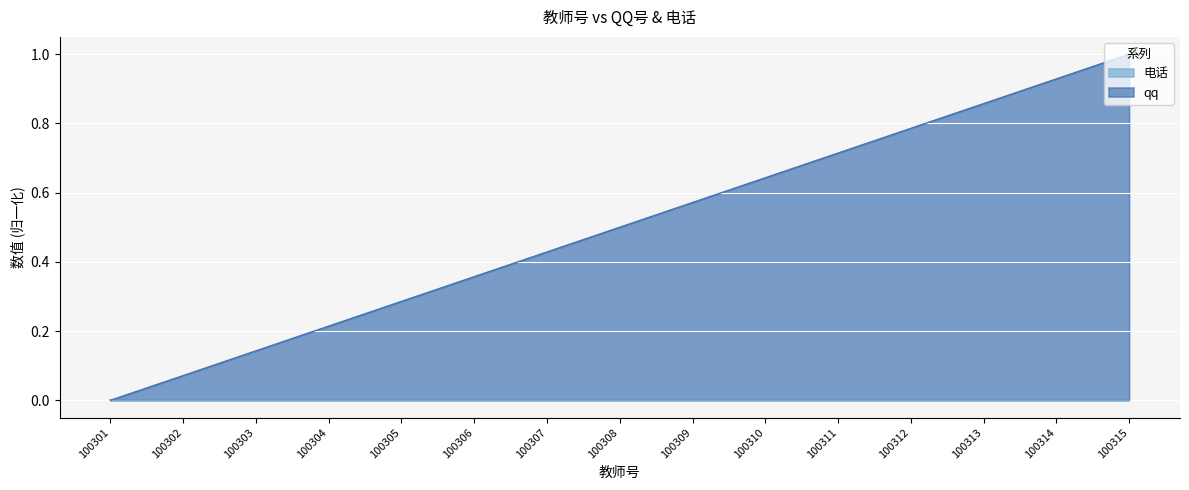

How many lines are shown in the chart?

2